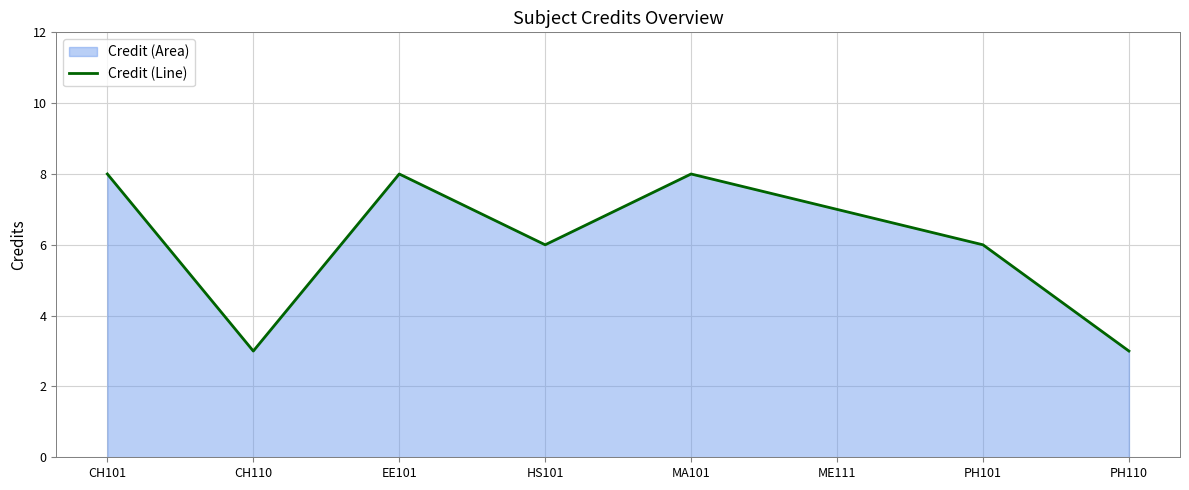

What is the approximate value at PH110?

3